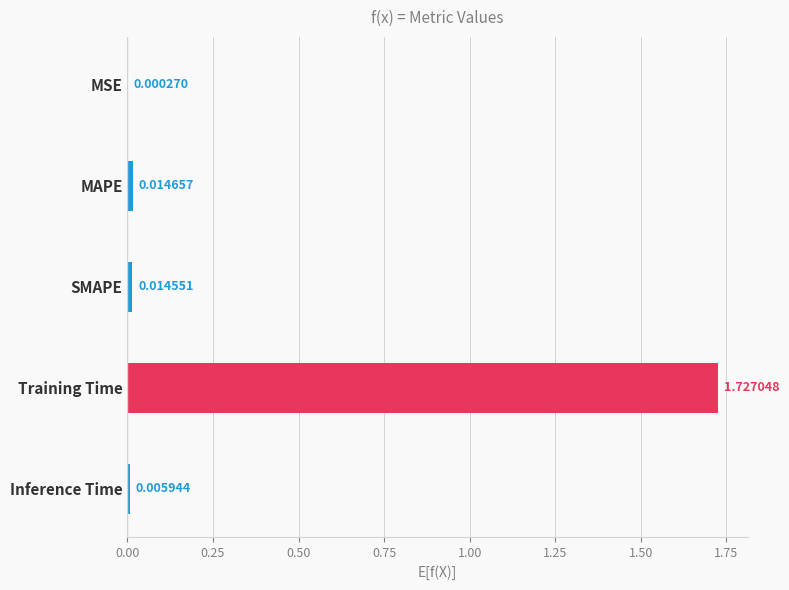

Which has a higher value, MAPE or Inference Time?

MAPE